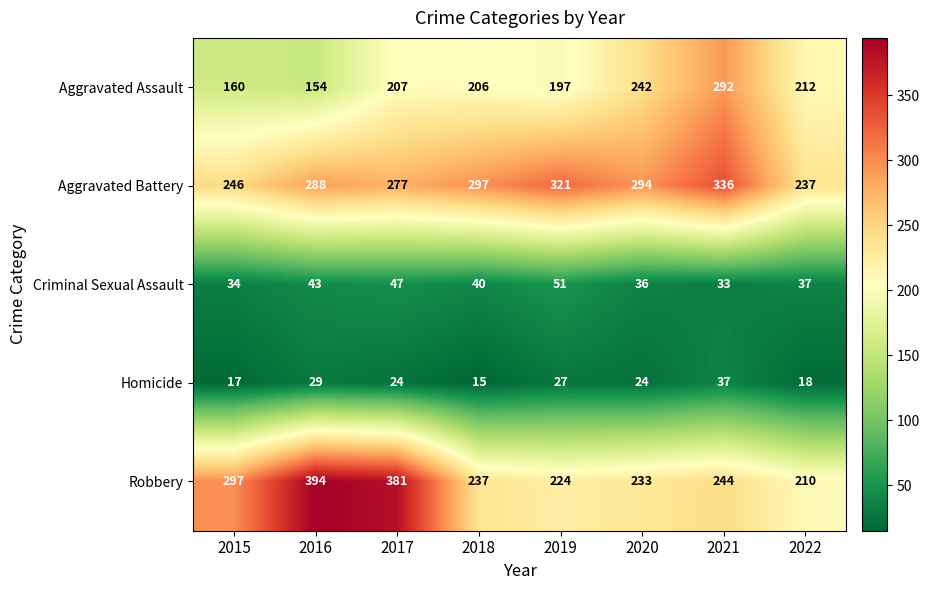

What is the greatest value displayed?

394